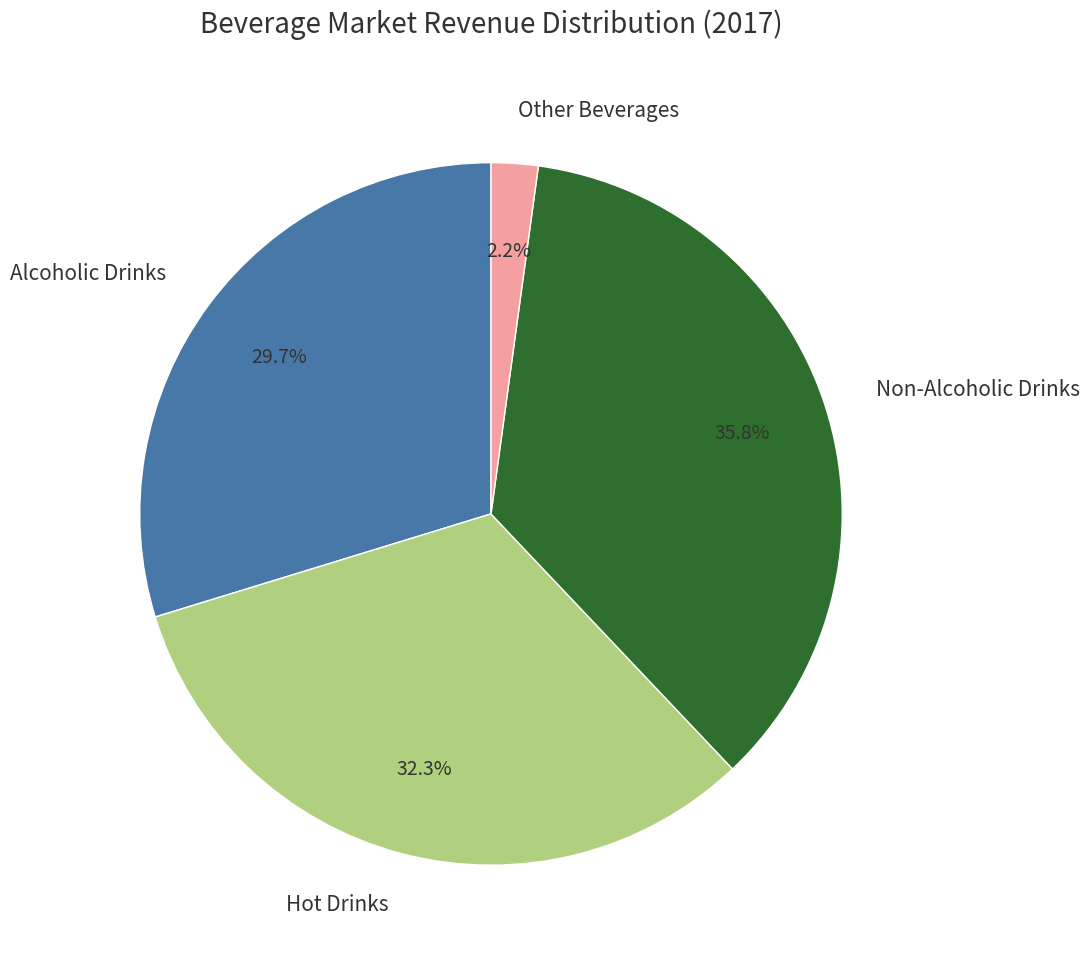

Rank the categories by value from highest to lowest.

Non-Alcoholic Drinks, Hot Drinks, Alcoholic Drinks, Other Beverages